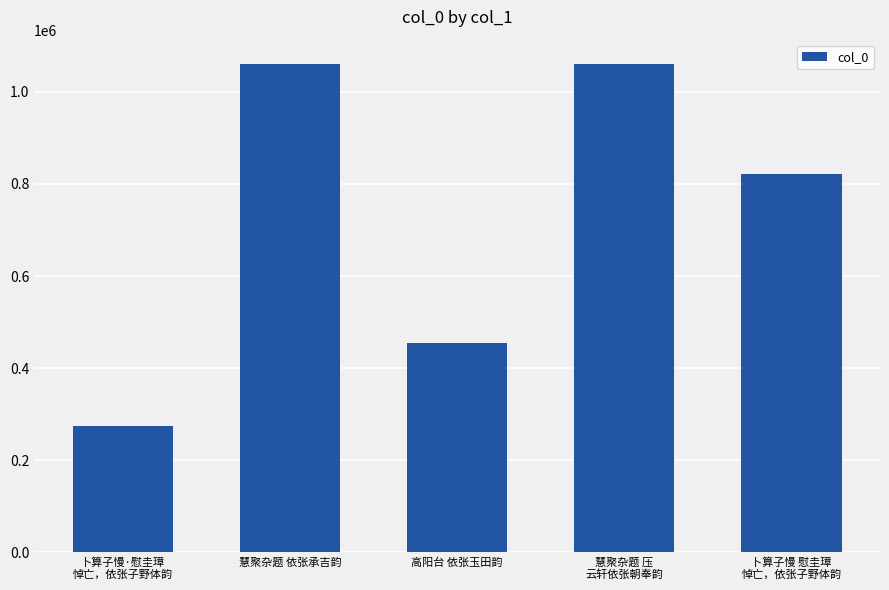

What is the difference between the maximum and minimum values?

786691